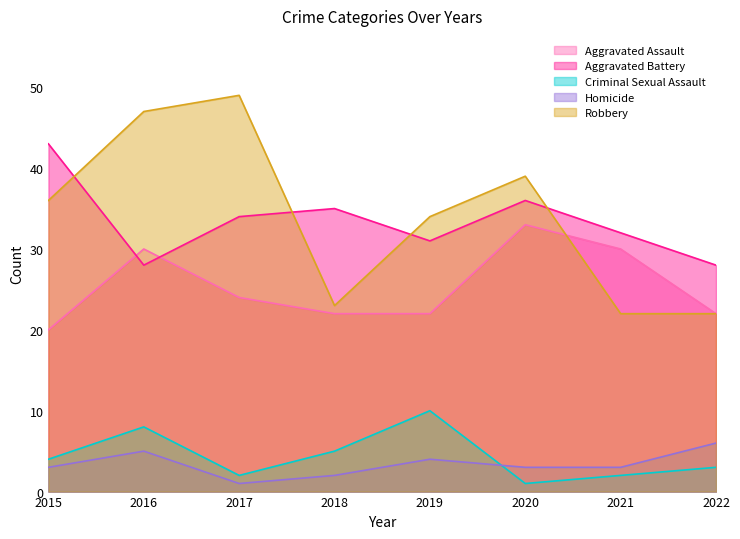

Where does the Criminal Sexual Assault series first go above 4?

2016